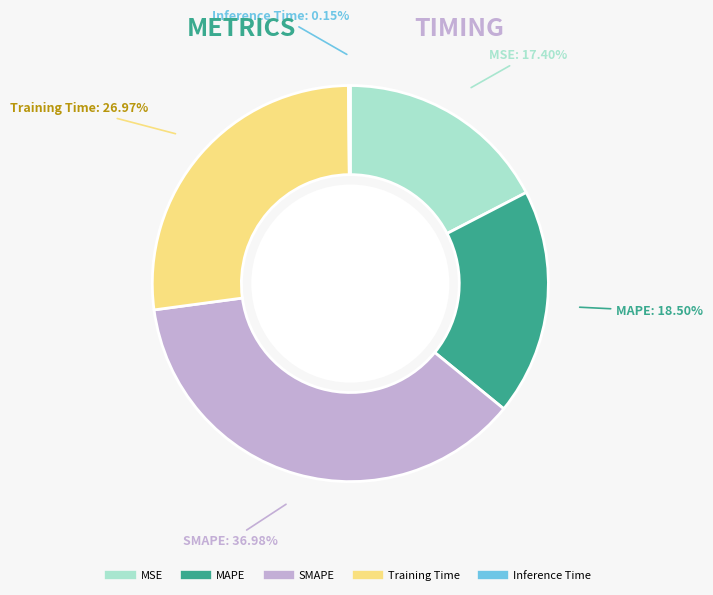

To the nearest percent, what portion does Training Time represent?

27%